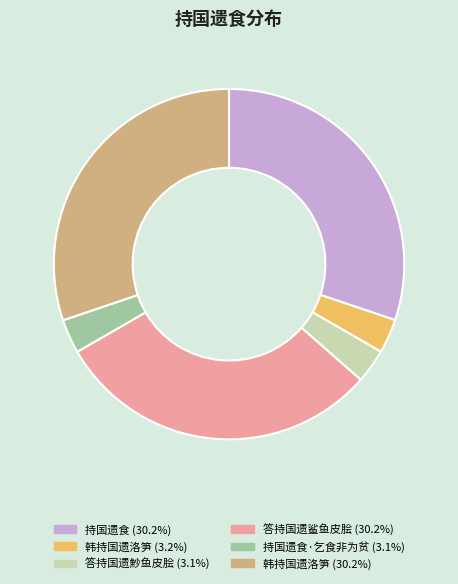

Count the number of slices in the pie.

6